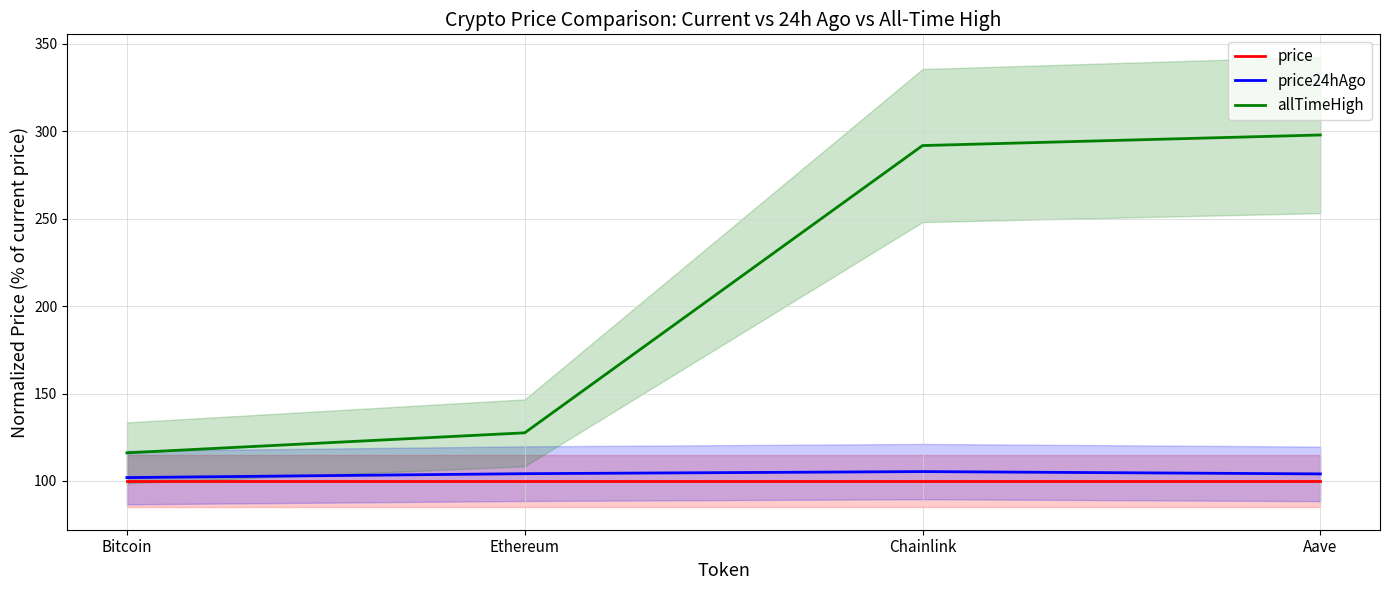

True or false: price and price24hAgo intersect in this chart.

False